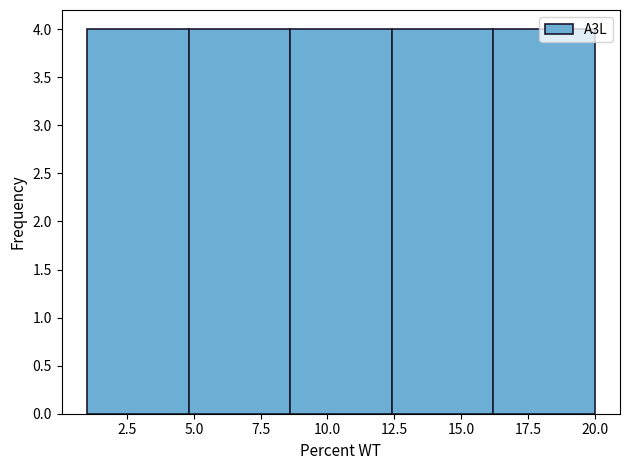

Reading left to right, list every bar in this chart as the range it spans on the x-axis followed by its height. Neither the bar edges nor the heights are printed on the chart, so give them approximately, as read against the axes.

1.0 to 4.8: 4
4.8 to 8.6: 4
8.6 to 12.4: 4
12.4 to 16.2: 4
16.2 to 20.0: 4